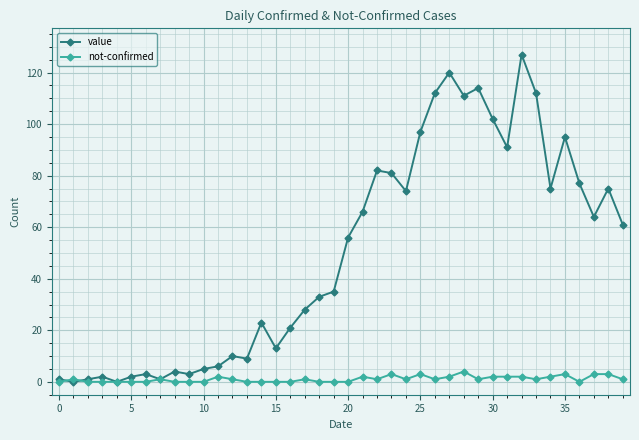

True or false: value has more than 0 points higher than both neighbors.

True